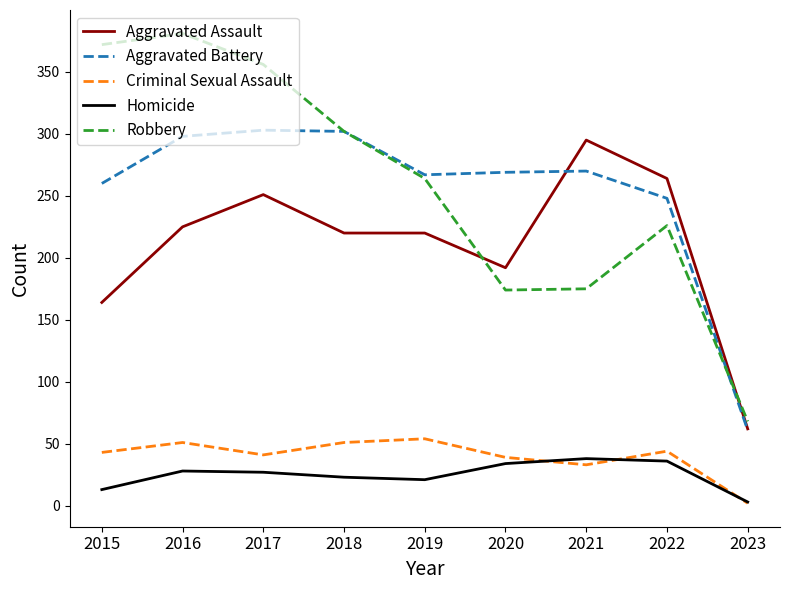

The Criminal Sexual Assault series shows 39 at 2020. True or false?

True